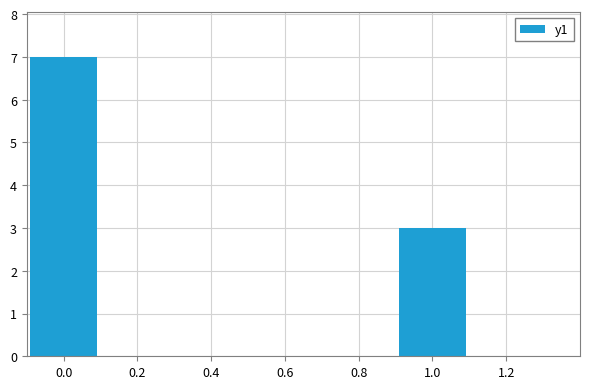

Are the bars horizontal?

No